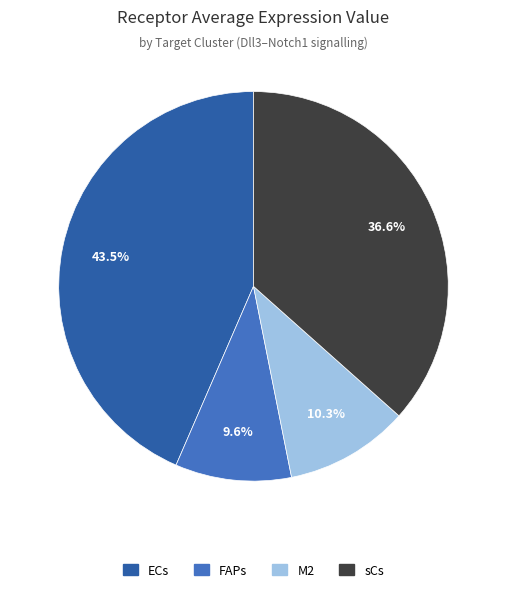

What is the total percentage of sCs and M2?

46.9%